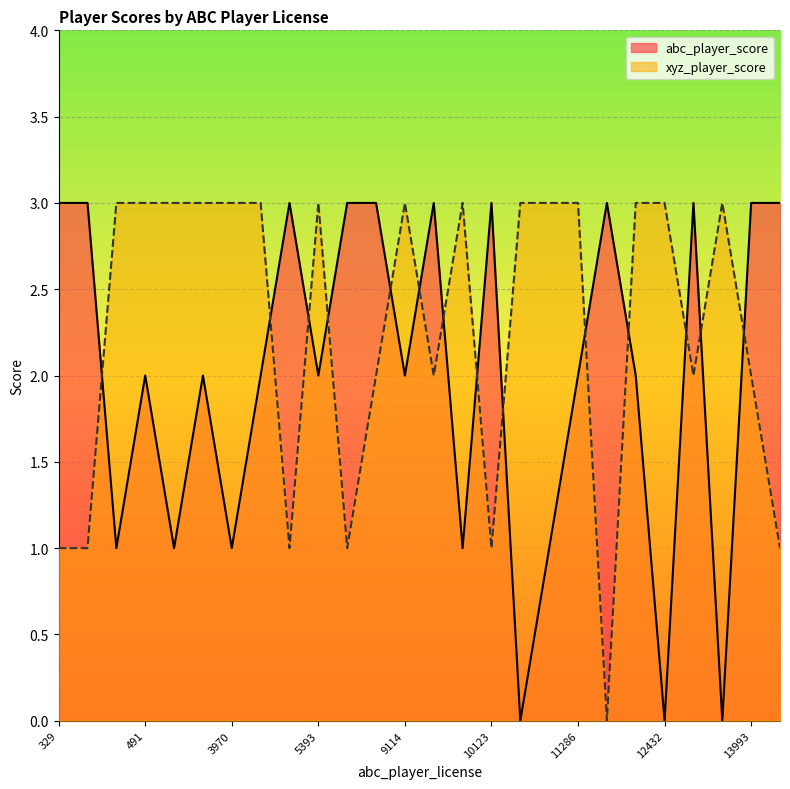

What is the maximum value for xyz_player_score?

3